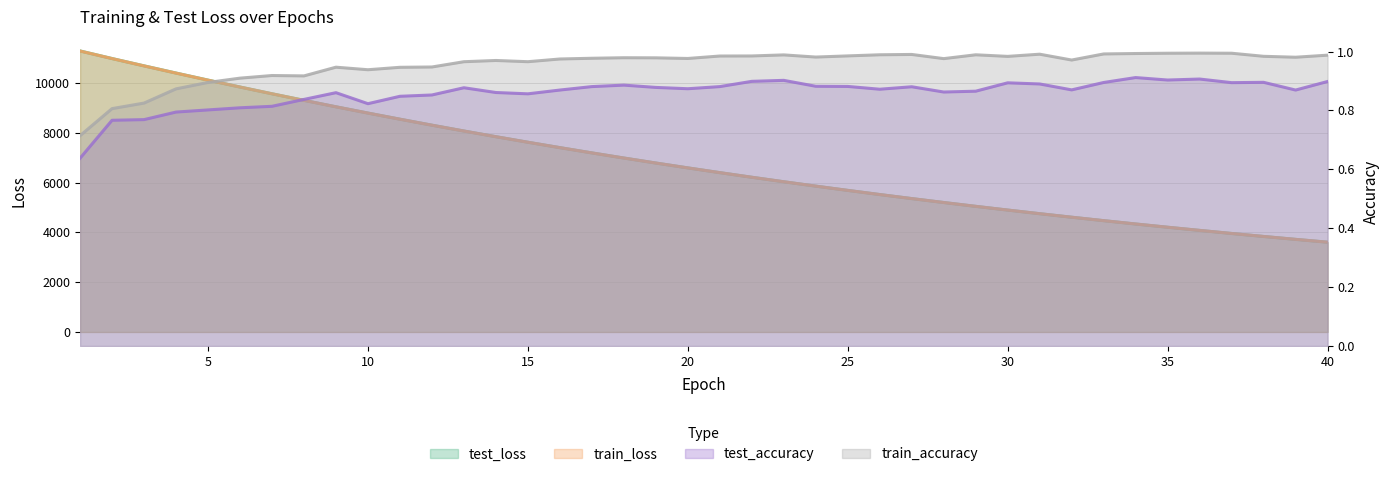

The train_loss series shows 9269.1 at 18. True or false?

False